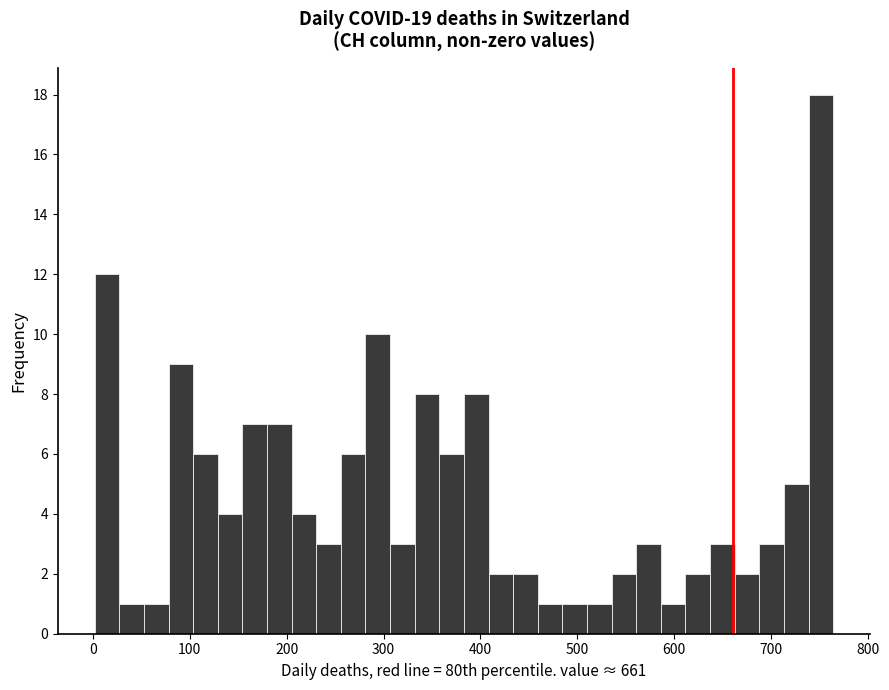

Around what value on the x-axis is the tallest bar? Give the approximate position of its centre, as read against the axis.

750